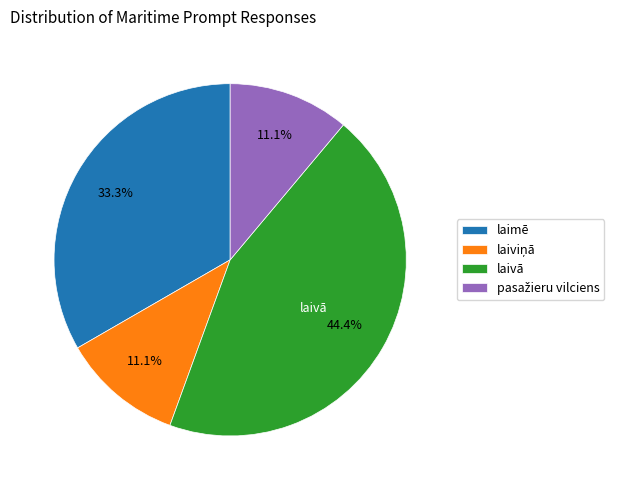

Is laimē the majority of the pie?

No